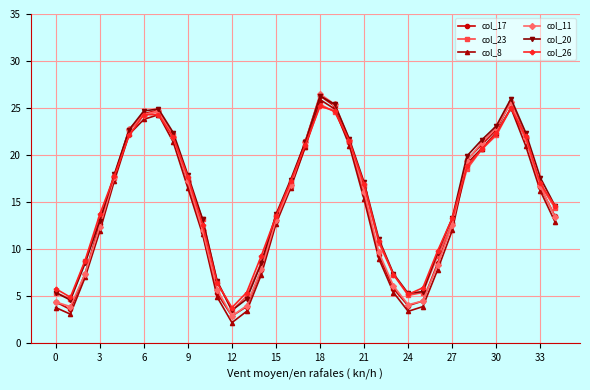

How many interior local peaks does the col_20 series have?

3